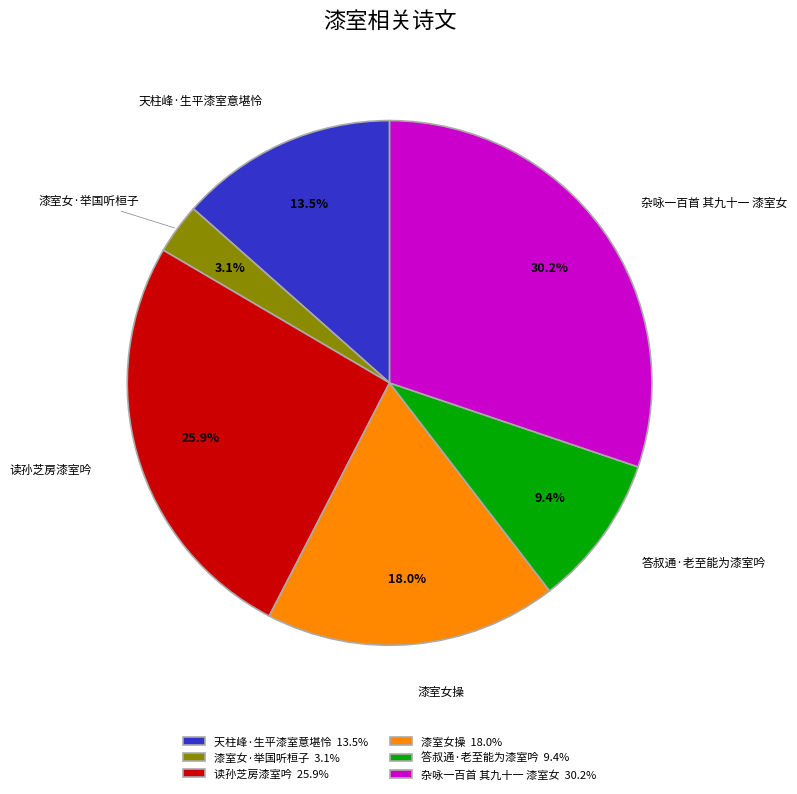

What is the largest slice in the pie chart?

杂咏一百首 其九十一 漆室女